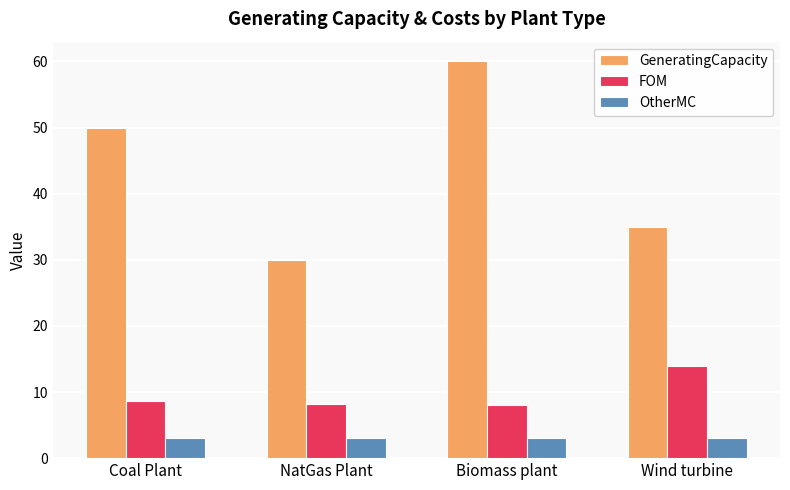

True or false: GeneratingCapacity has a value of 50.0 at Coal Plant.

True